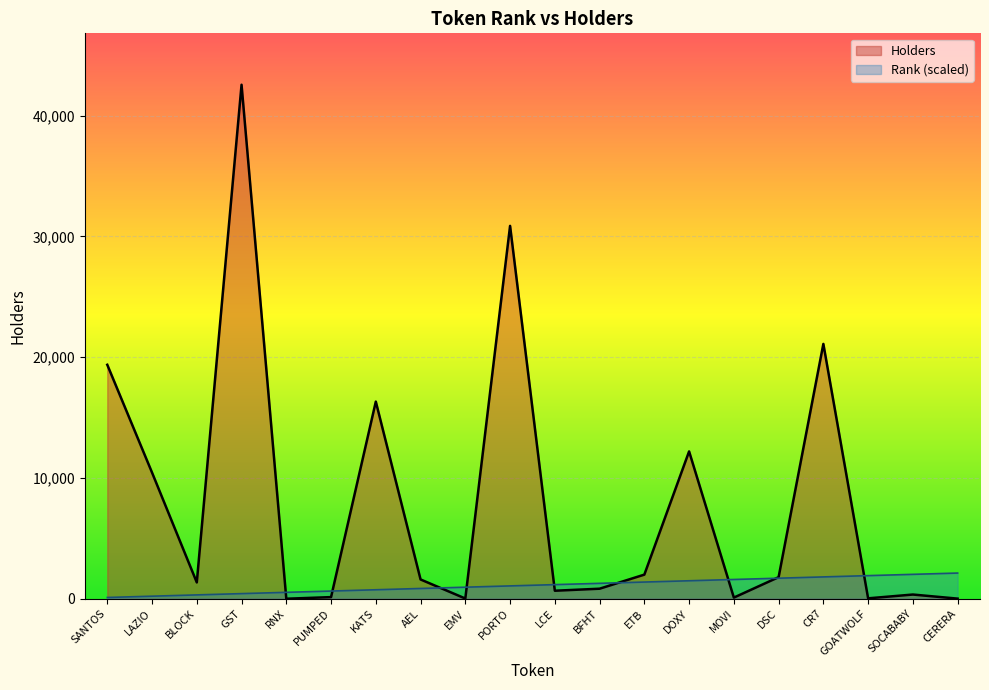

What is the smallest value displayed?

2.0